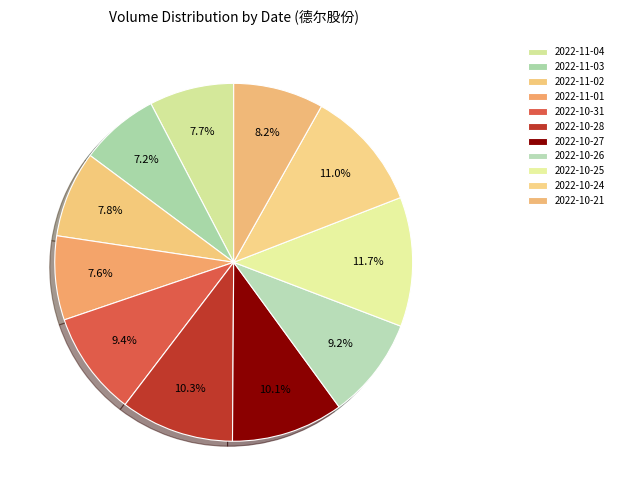

Rank the categories by value from lowest to highest.

2022-11-03, 2022-11-01, 2022-11-04, 2022-11-02, 2022-10-21, 2022-10-26, 2022-10-31, 2022-10-27, 2022-10-28, 2022-10-24, 2022-10-25